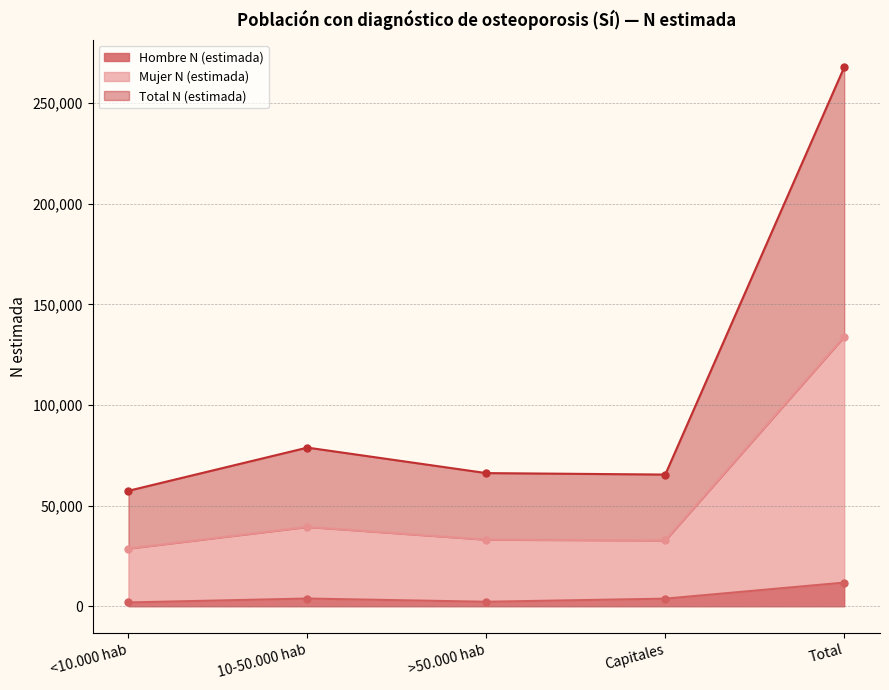

At how many categories does at least one series exceed 32477?

5